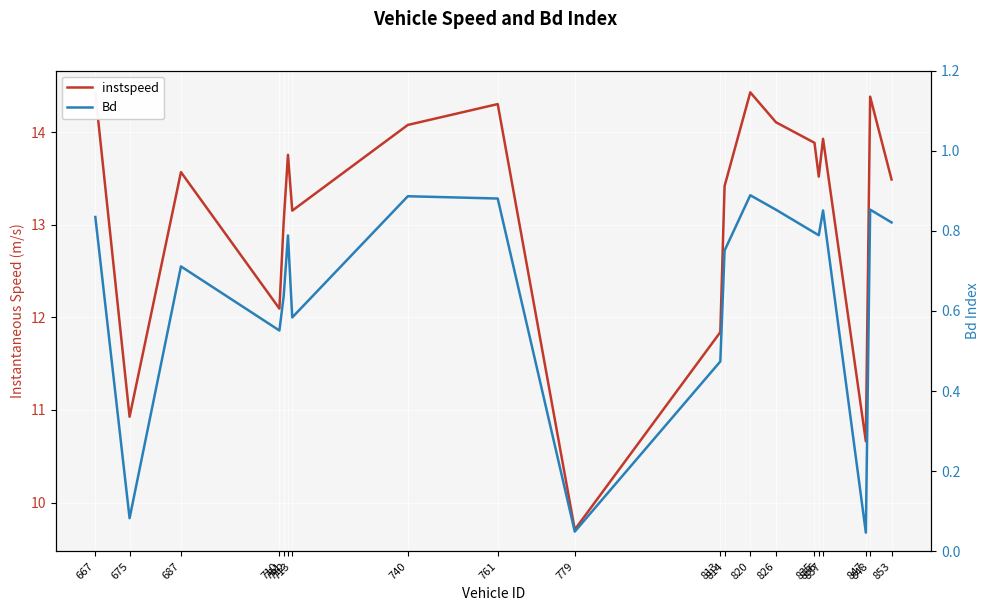

Is this an area chart (filled region under the line)?

No